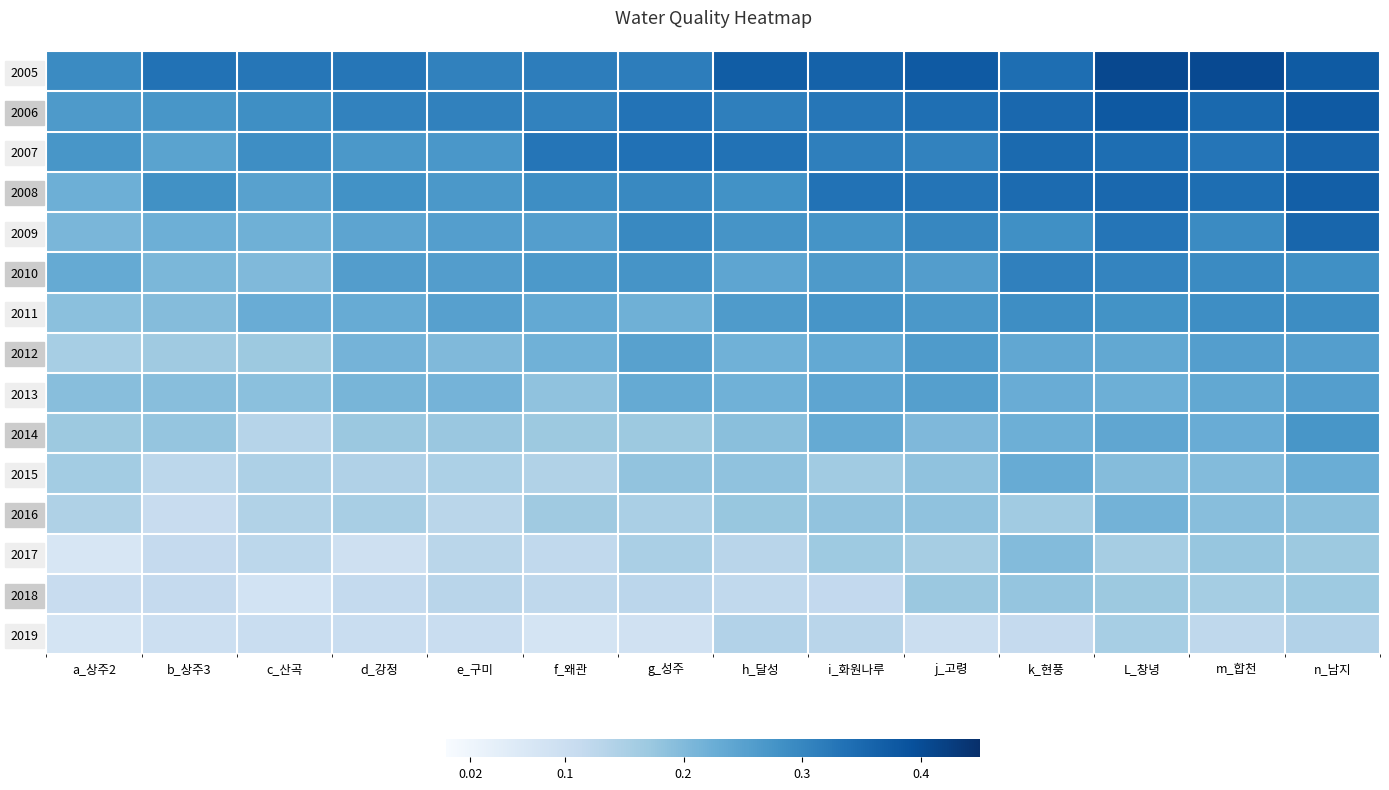

How many distinct data groups are displayed?

15